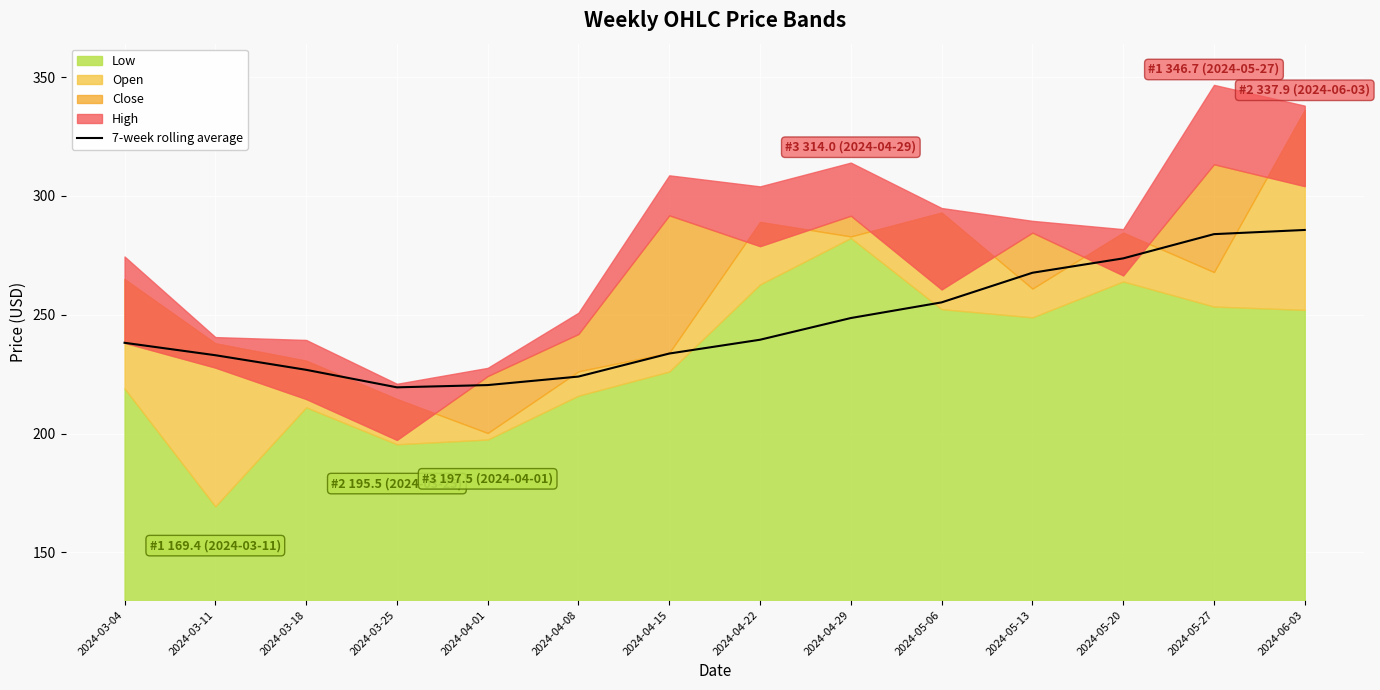

True or false: 7-week rolling average has a value of 239.5 at 2024-04-22.

True